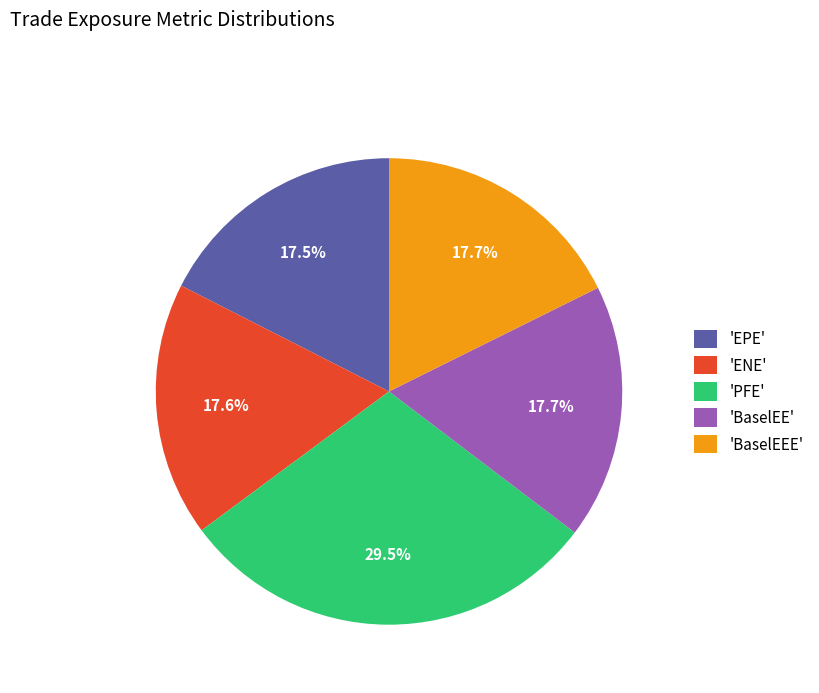

Is there a majority slice in this chart?

No